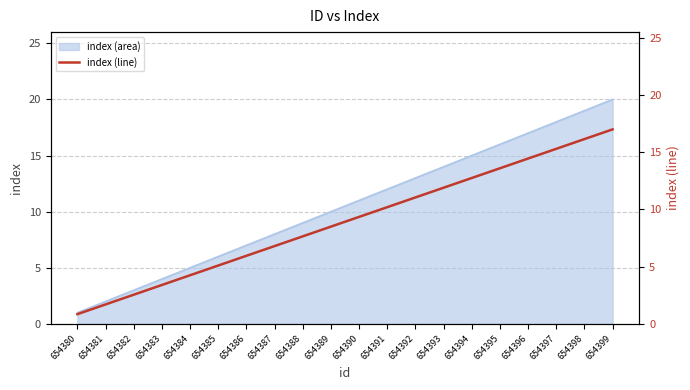

How many values are below 9?

10